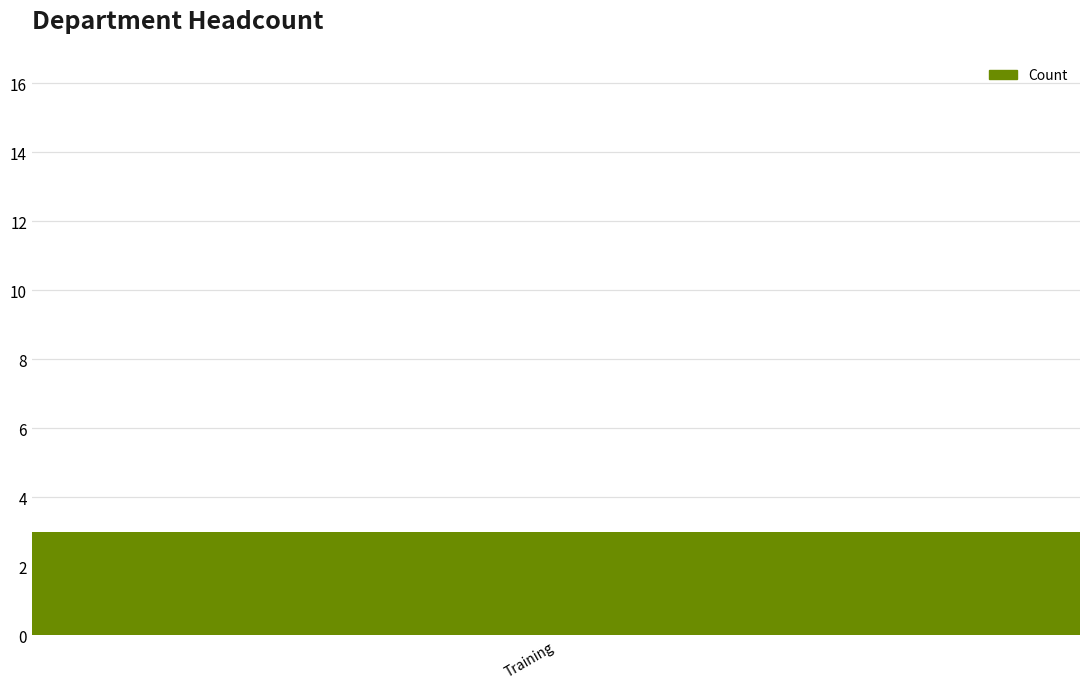

True or false: the data shows 2 at Marketing.

False